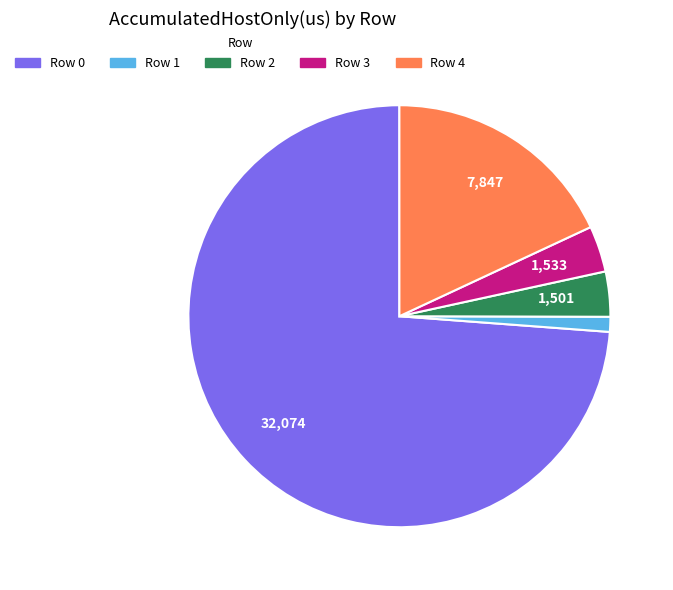

How many segments does this pie chart have?

5